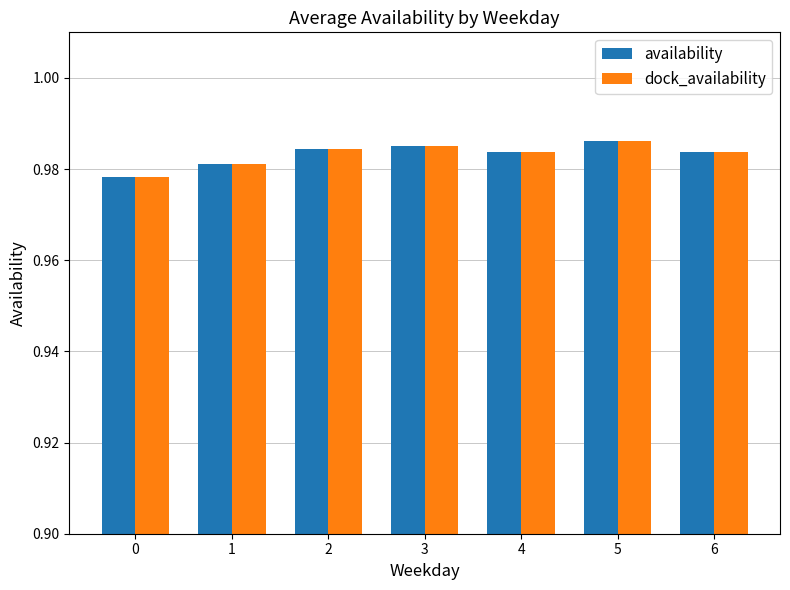

Is the value of availability at 0 greater than the value of dock_availability at 3?

No